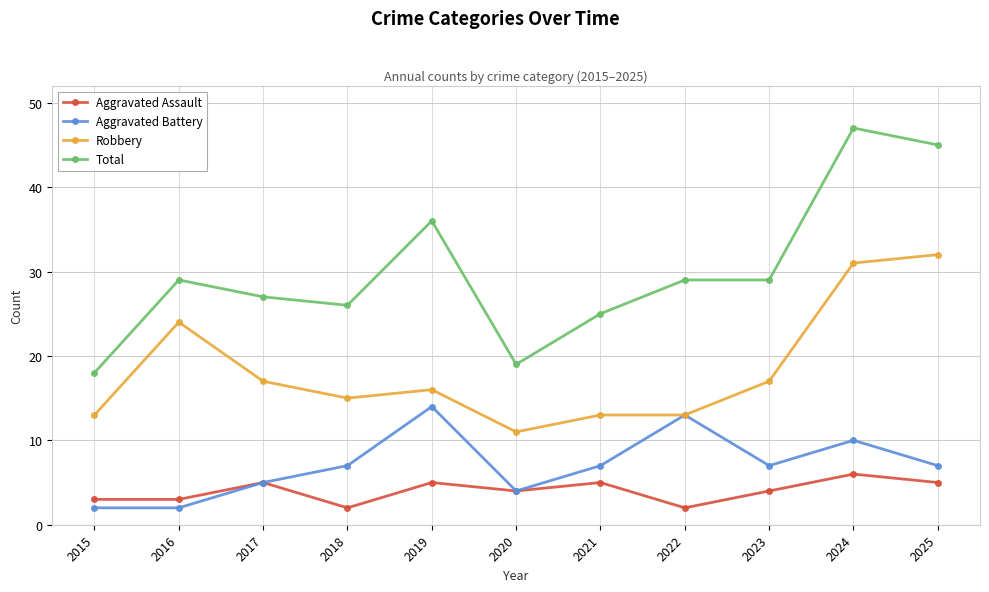

What is the sum of the Total values at 2016 and 2015?

47